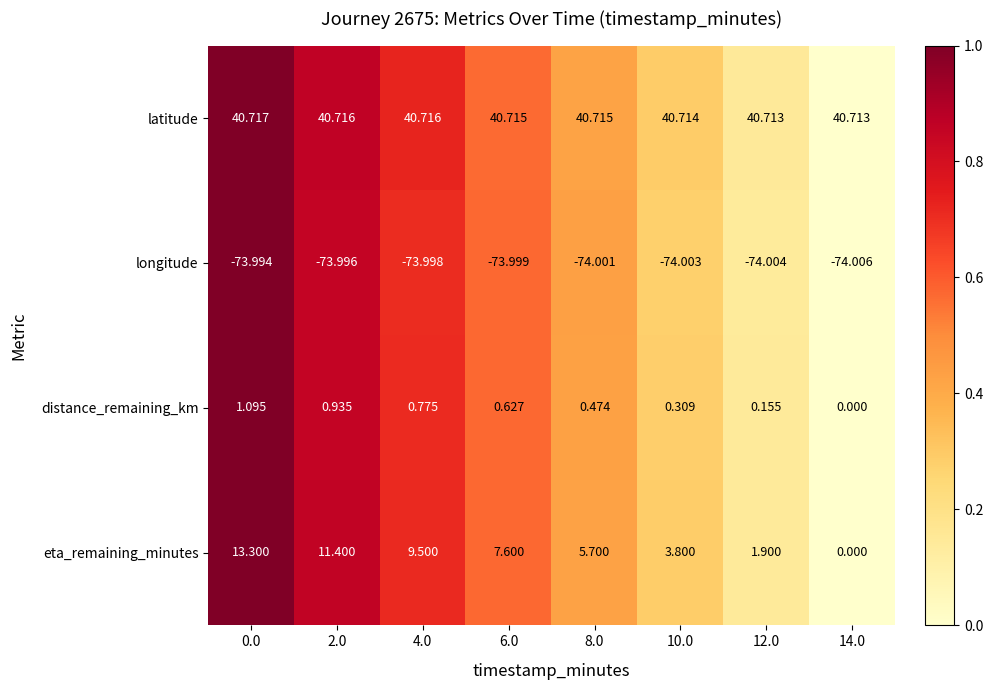

Which series has the widest spread of values?

eta_remaining_minutes